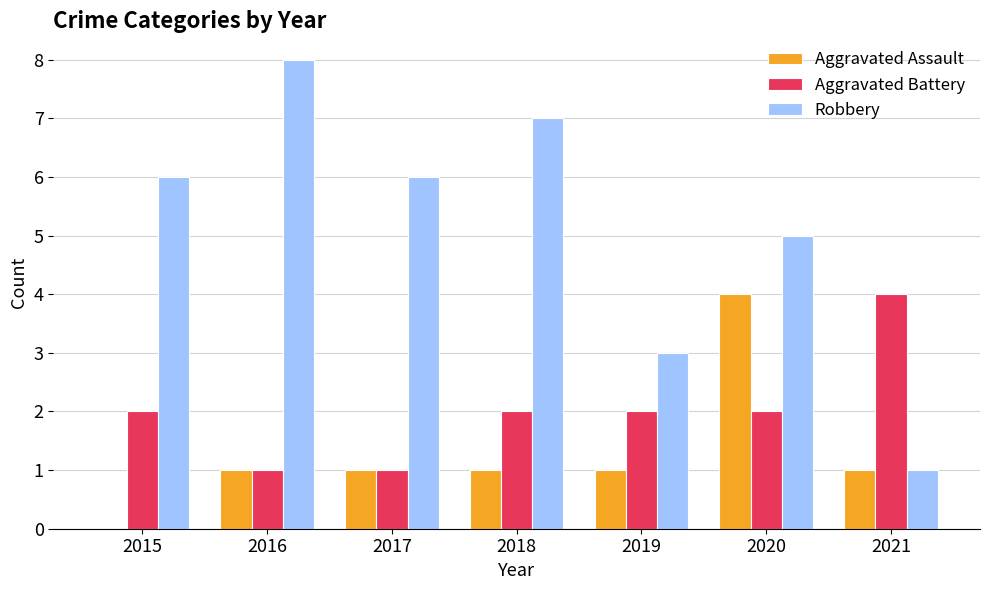

Which series changed the most between 2020 and 2021?

Robbery